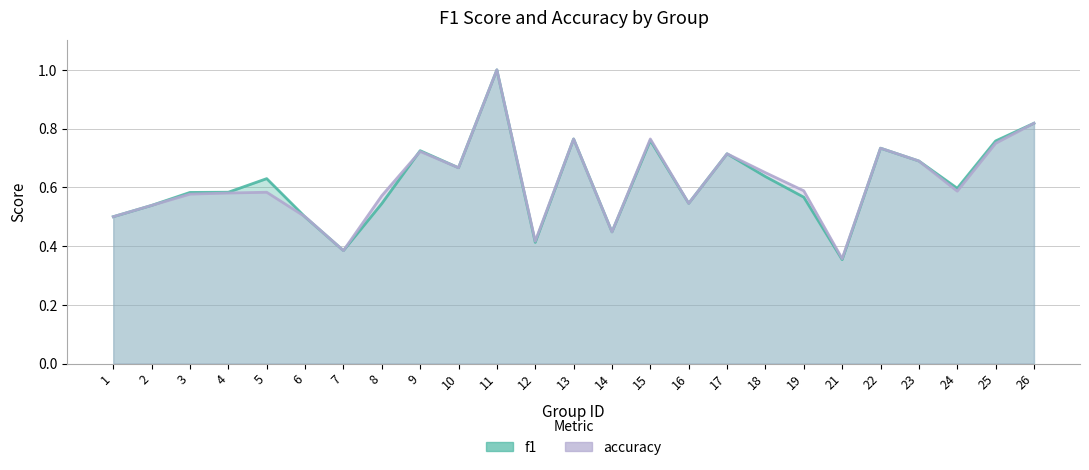

List the labels in order of f1 value, smallest first.

21, 7, 12, 14, 6, 1, 2, 8, 16, 19, 3, 4, 24, 5, 18, 10, 23, 17, 9, 22, 25, 15, 13, 26, 11